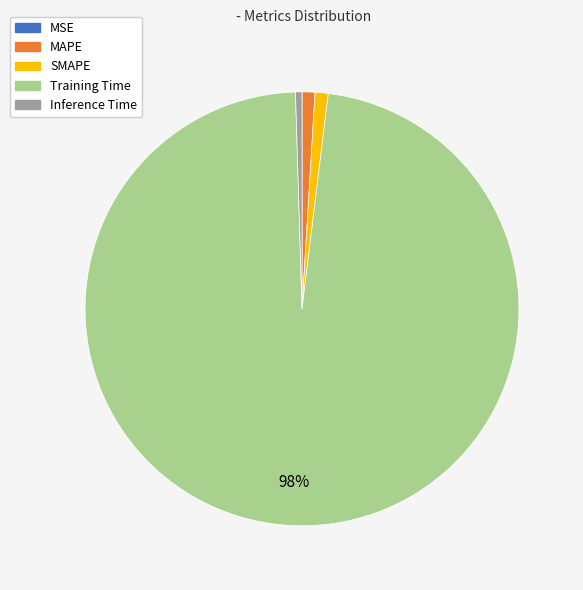

What is the largest slice in the pie chart?

Training Time